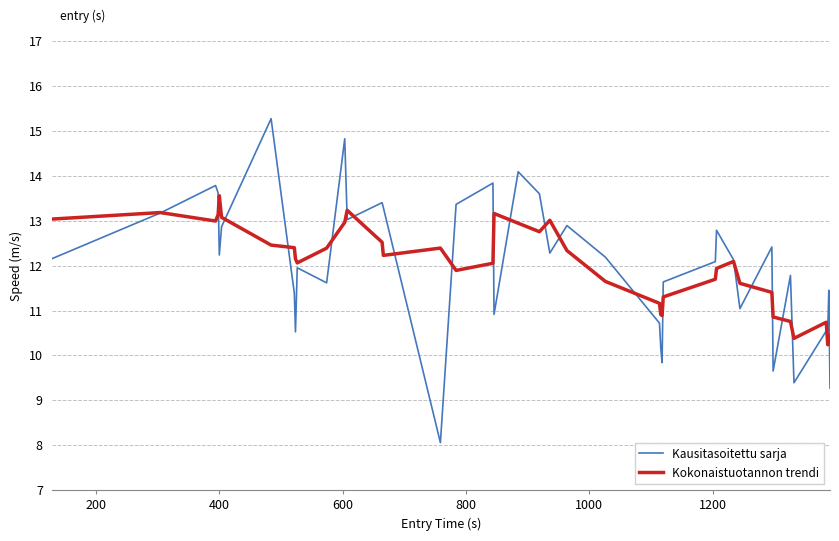

What is the difference between the second highest and second lowest values in the Kokonaistuotannon trendi series?

2.9